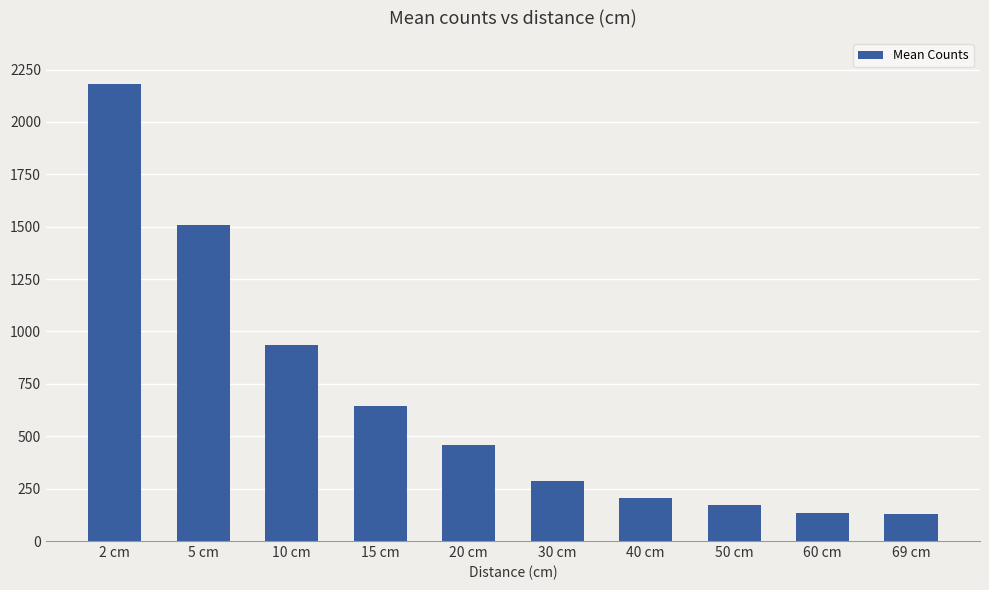

The value at 2 cm is 2180.4. True or false?

True